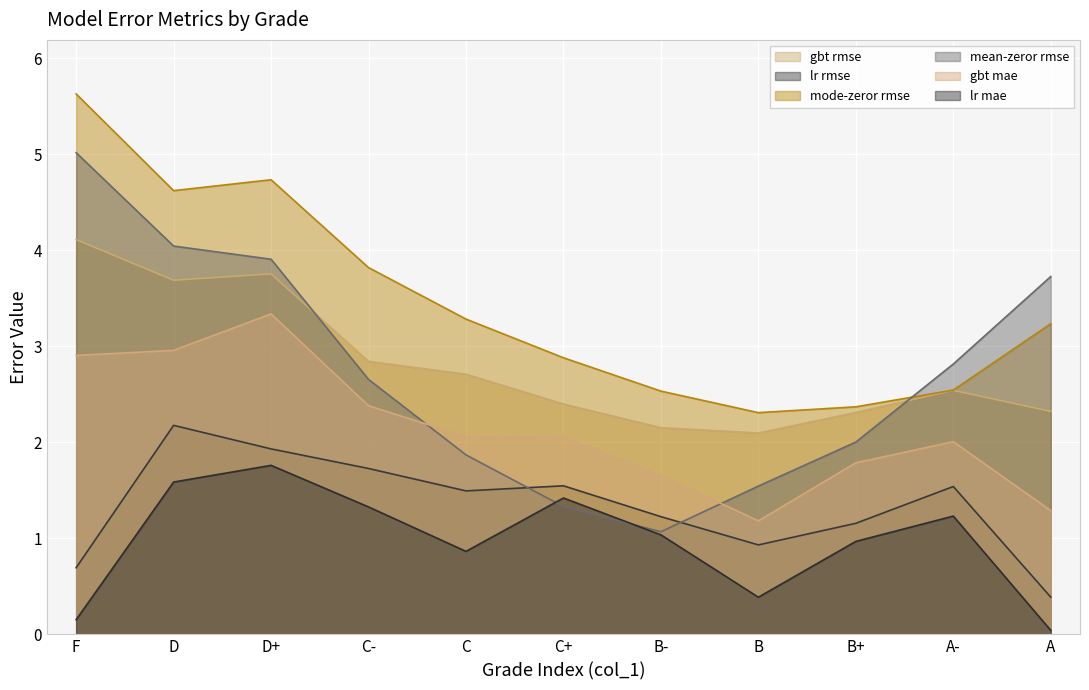

The lr mae series shows 0.7 at D+. True or false?

False